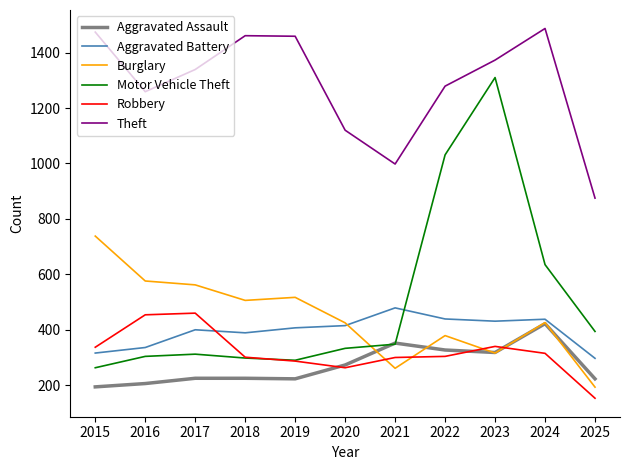

What is the greatest value displayed?

1487